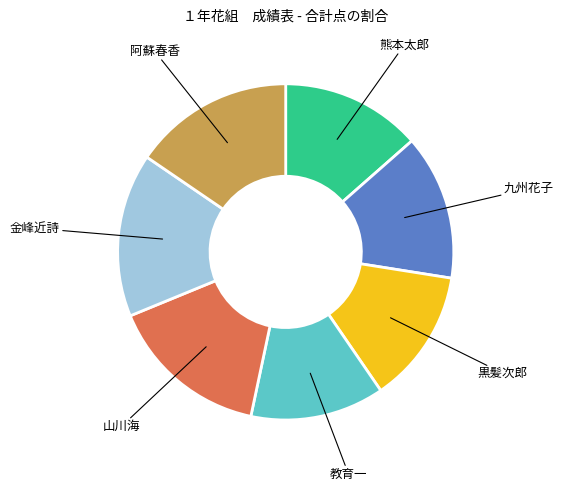

Is there any slice that represents more than half of the pie?

No